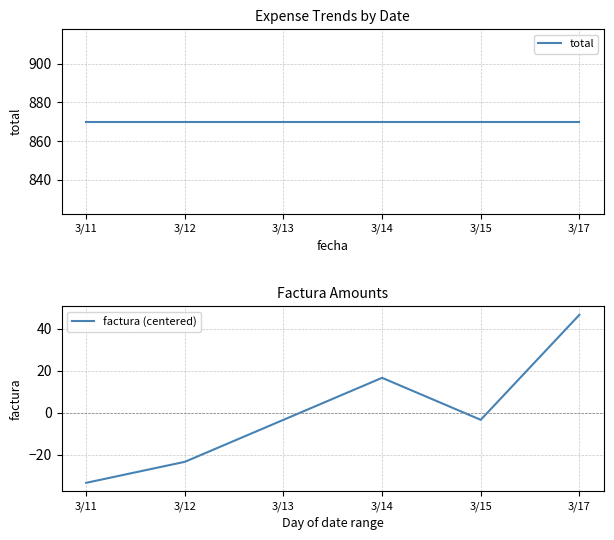

True or false: total has more than 0 interior local peaks.

False